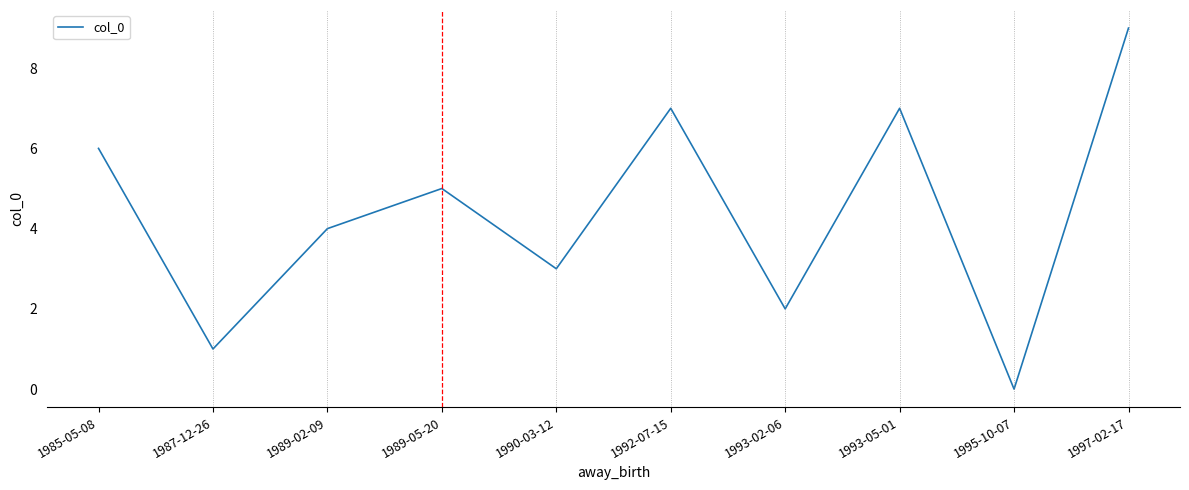

The chart shows a value of 4 at 1989-02-09. True or false?

True